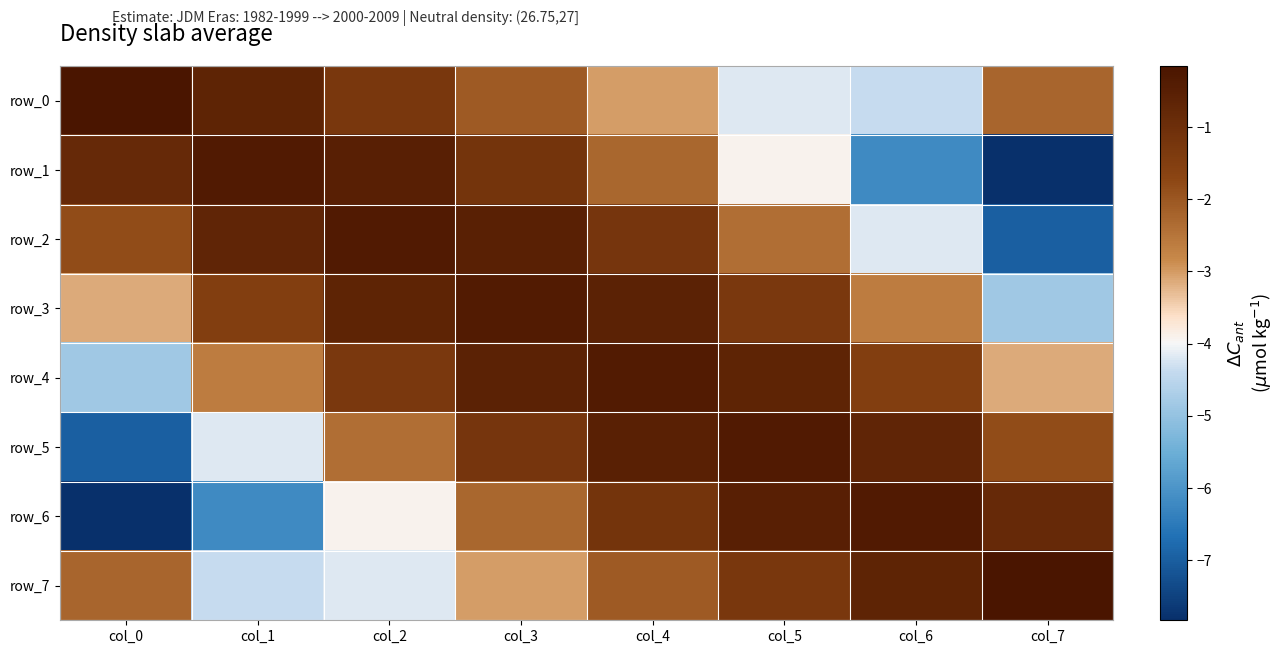

At how many categories does at least one series exceed -1?

8